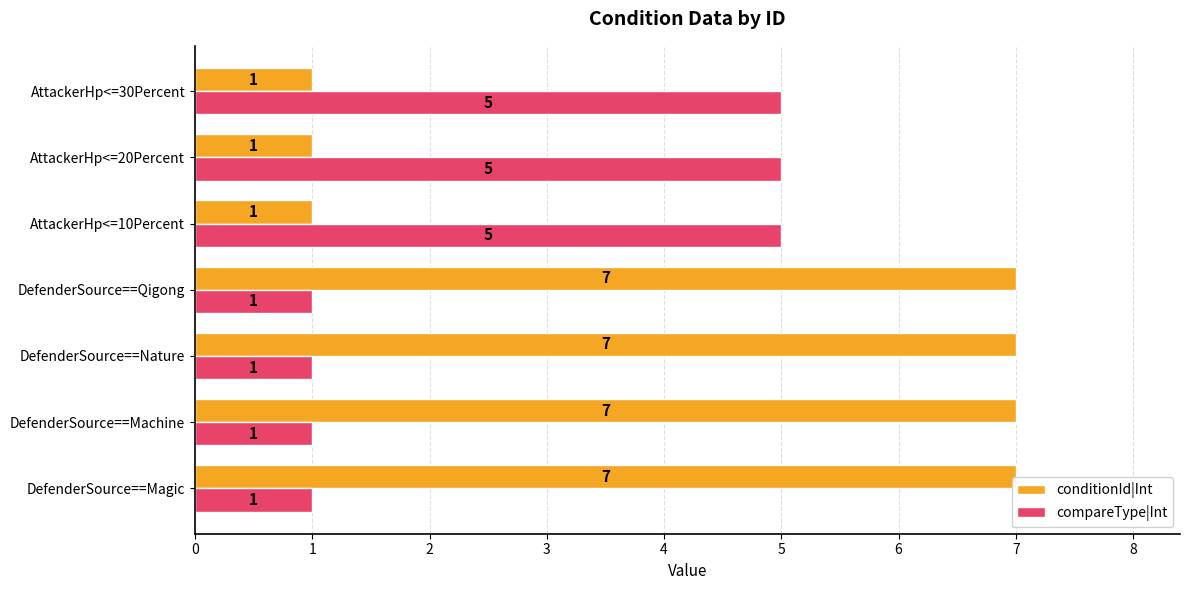

Which series has the largest total across all categories?

conditionId|Int